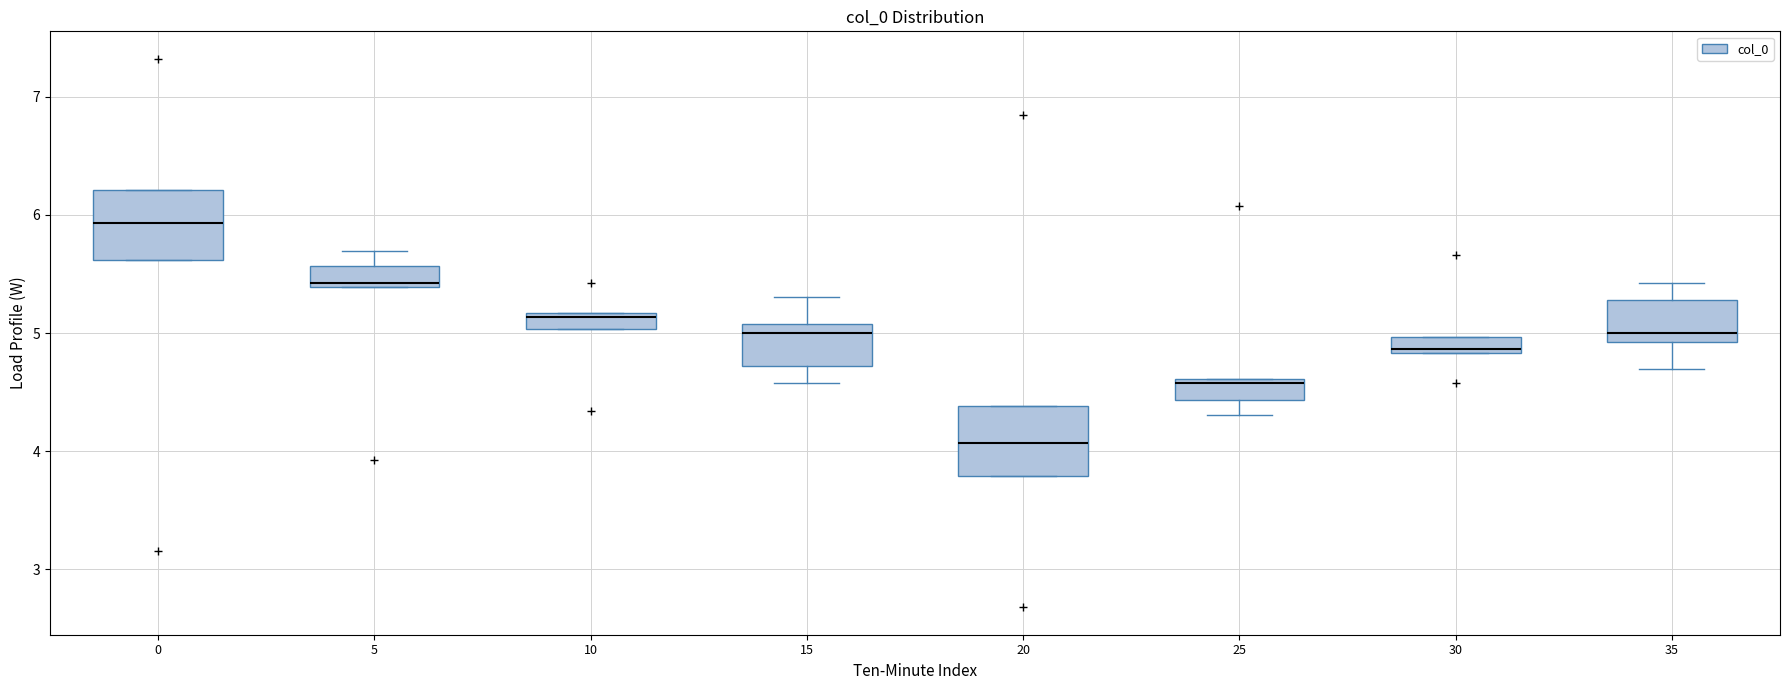

Which box's median line is the lowest?

20